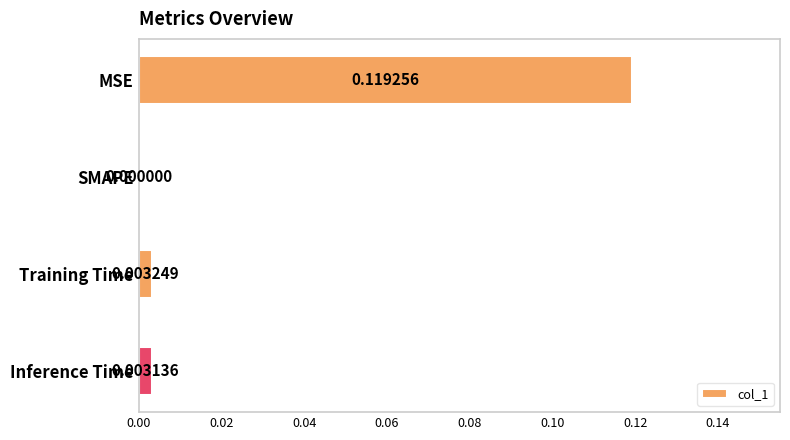

At which category does the chart reach its peak across all series?

MSE